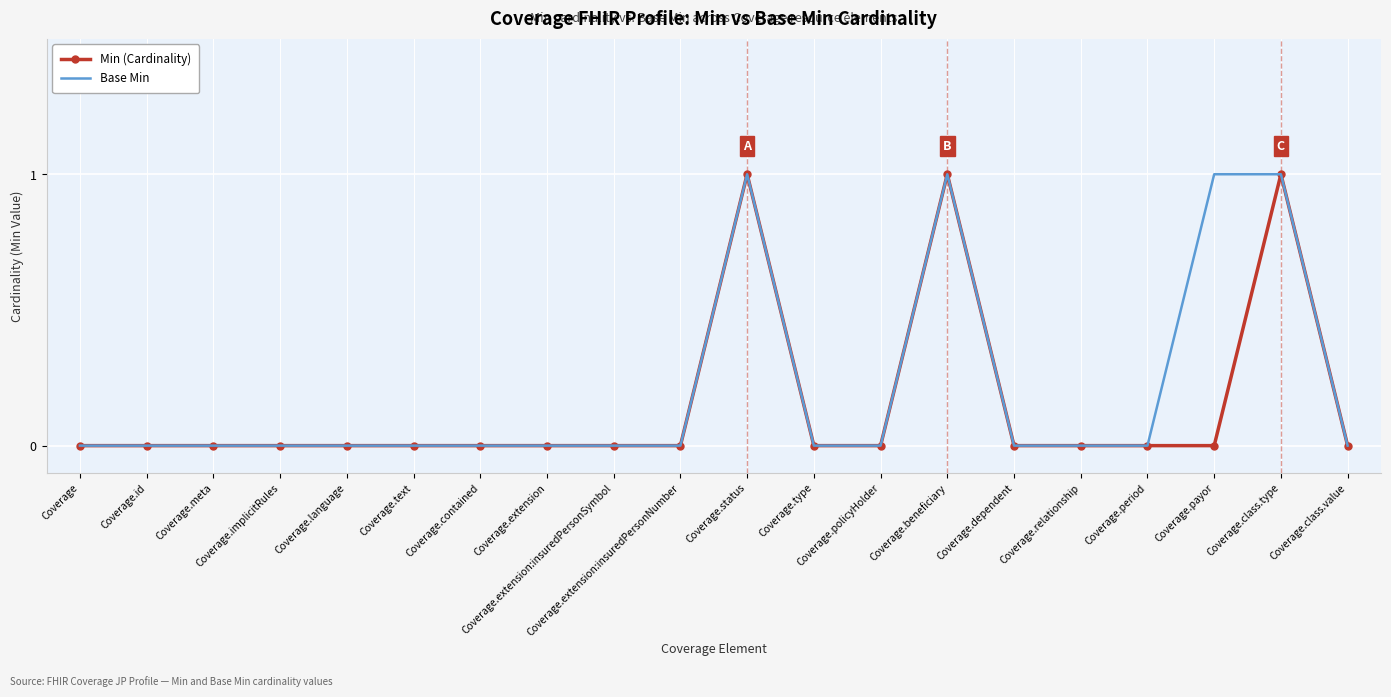

Which category has the highest value in the Base Min series?

Coverage.status